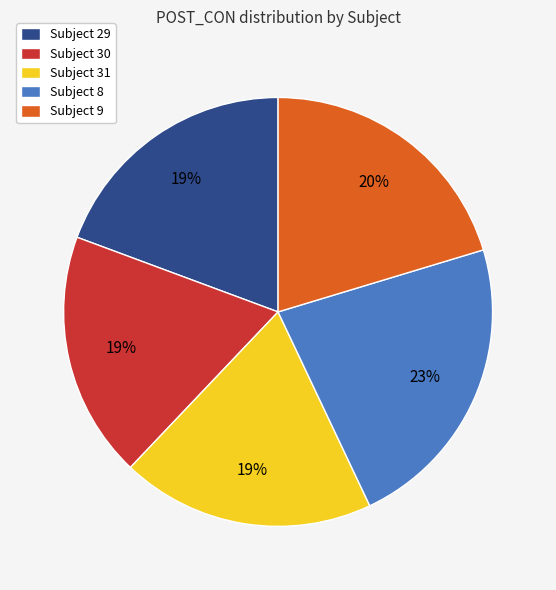

Which has a higher value, Subject 9 or Subject 31?

Subject 9